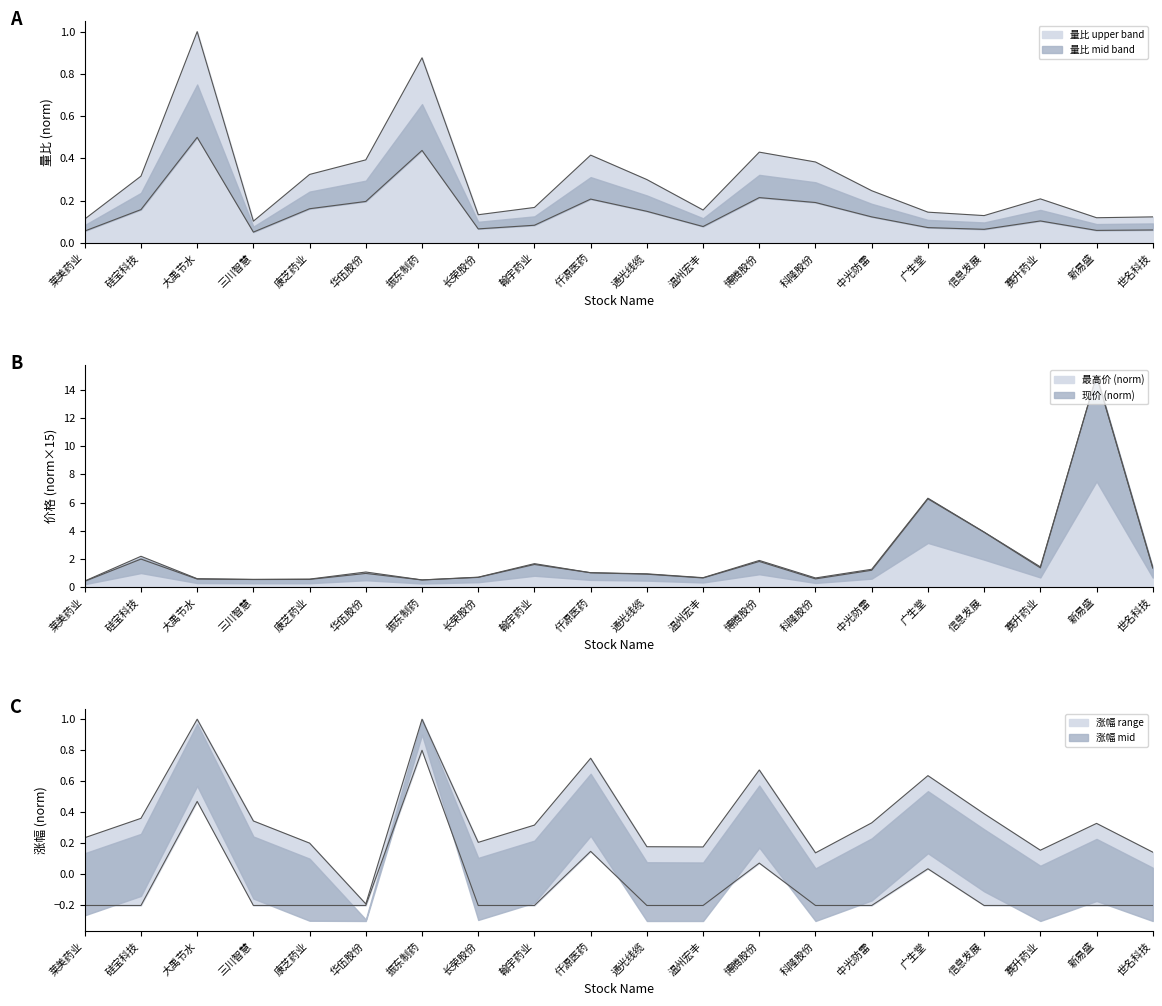

What is the label of the 4th point from the left?

三川智慧